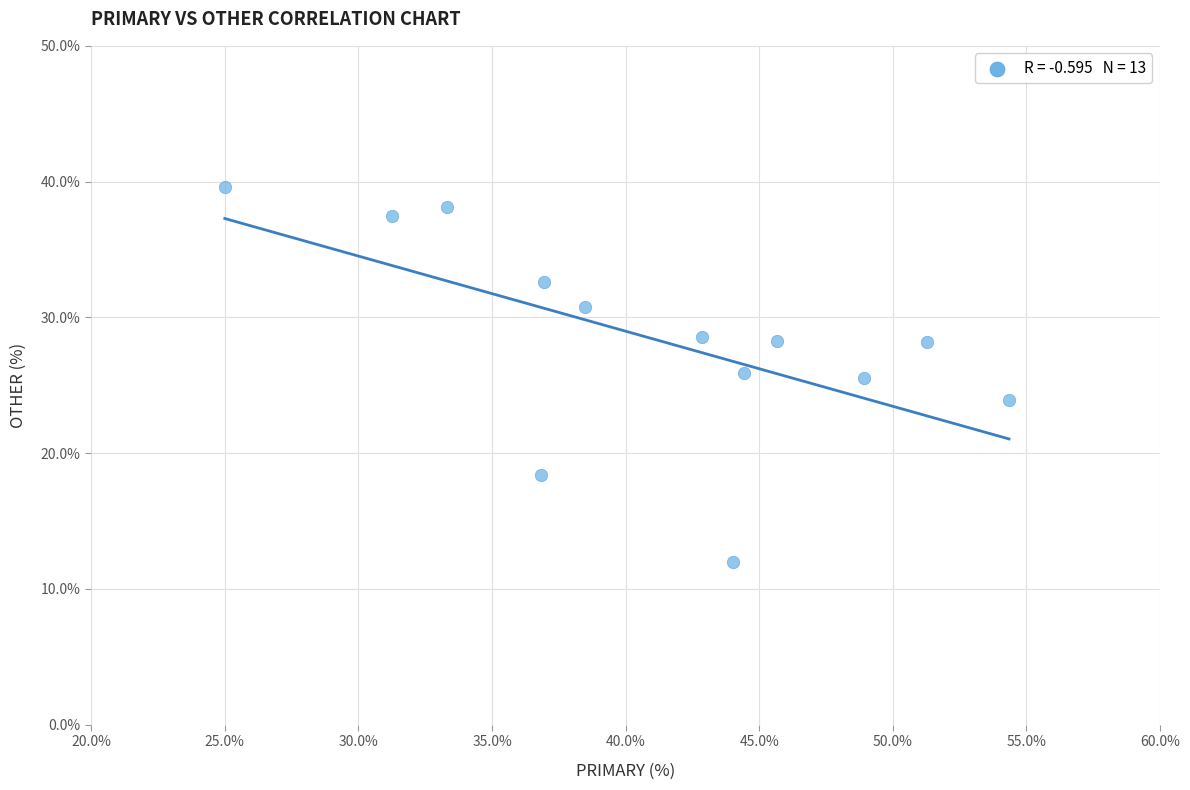

What is the range of X values (max minus min)?

29.3